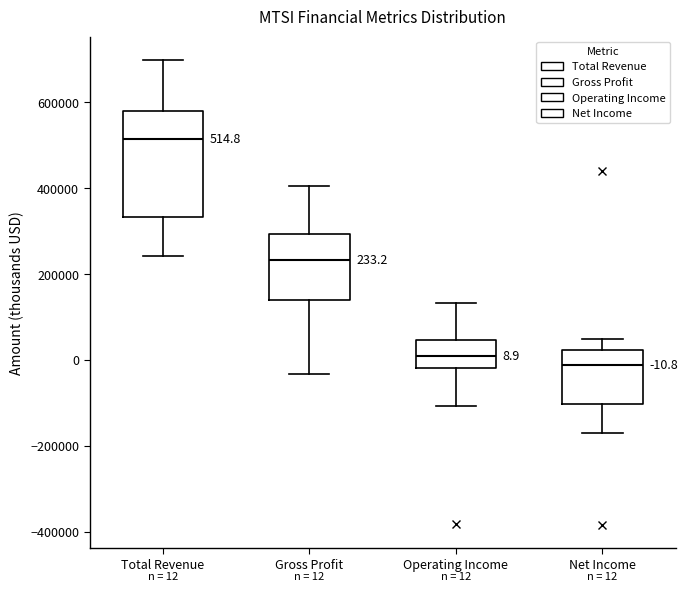

Which box is the tallest, from its lower edge to its upper edge?

Total Revenue